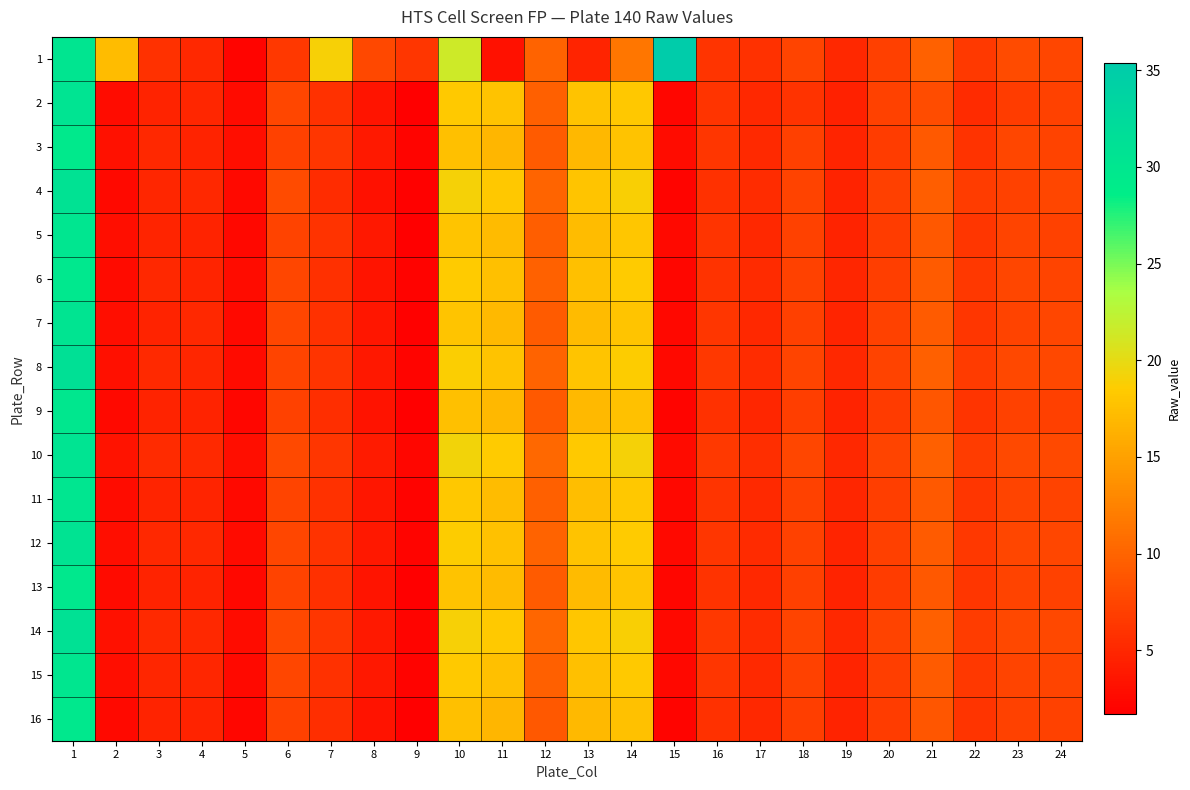

What is the spread (max minus min) of values at 8?

4.4